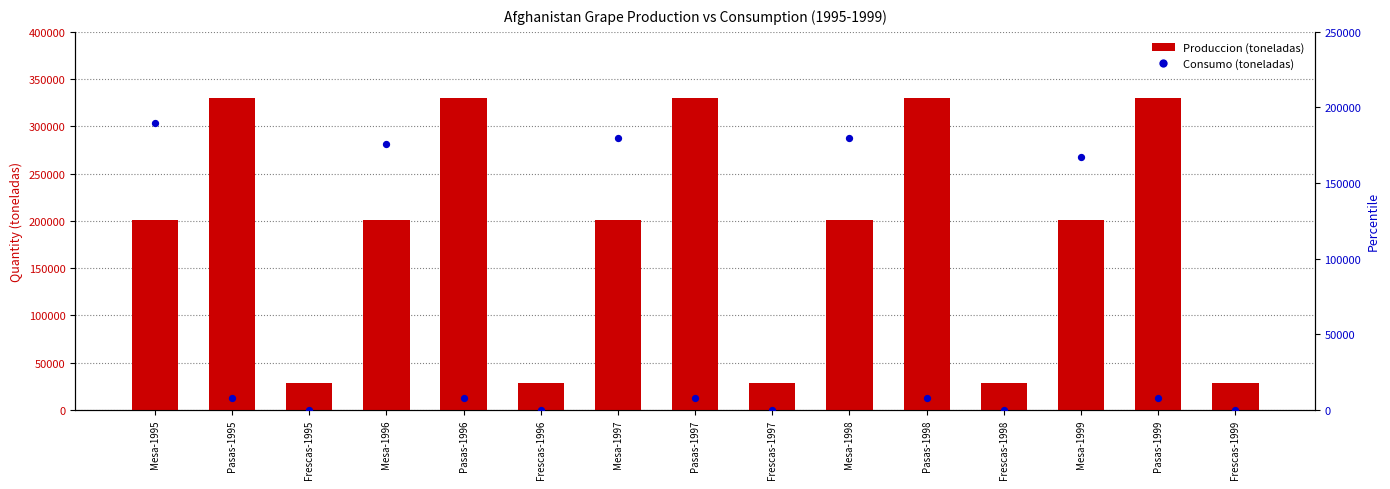

Is the value of Produccion at Pasas-1995 greater than the value of Consumo at Mesa-1996?

Yes